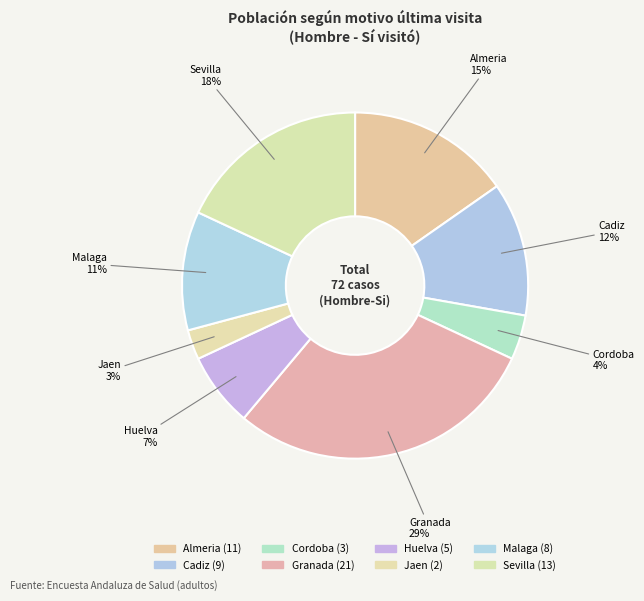

How many slices are in this pie chart?

8